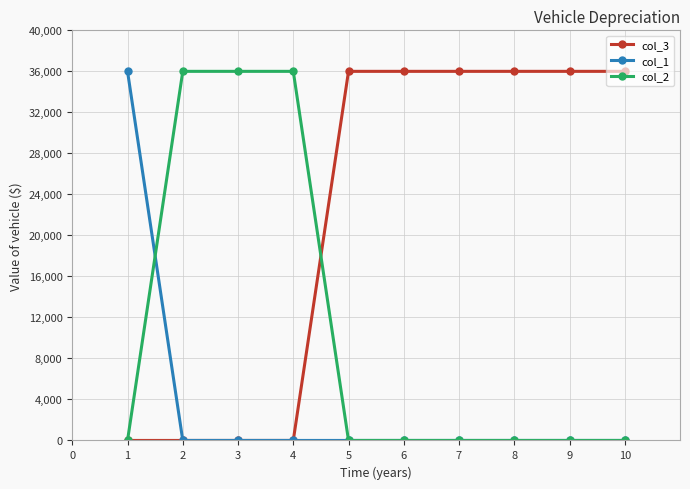

What is the difference between the maximum and second lowest values in the col_3 series?

36000